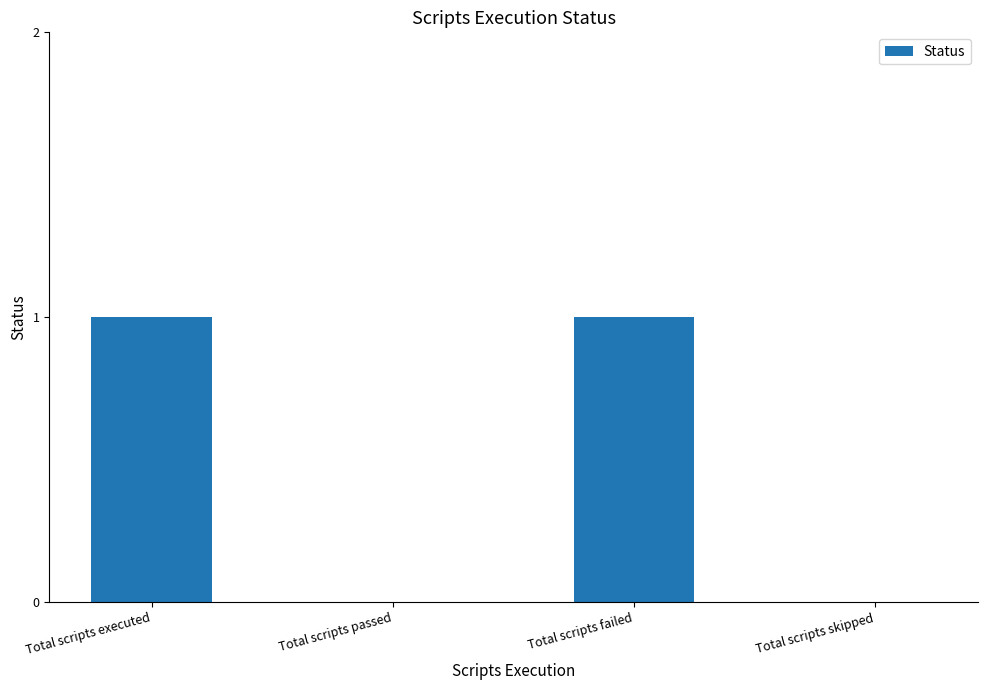

What is the maximum value shown in the chart?

1